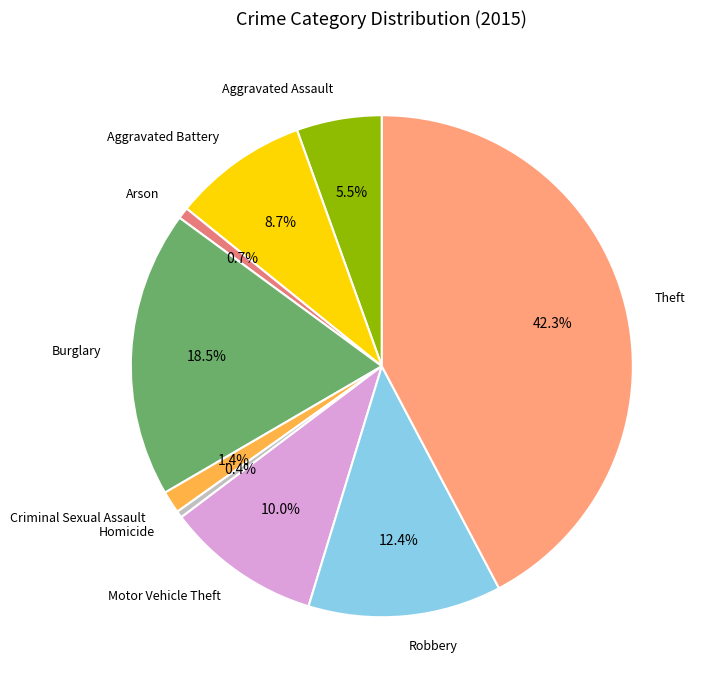

What is the largest slice in the pie chart?

Theft